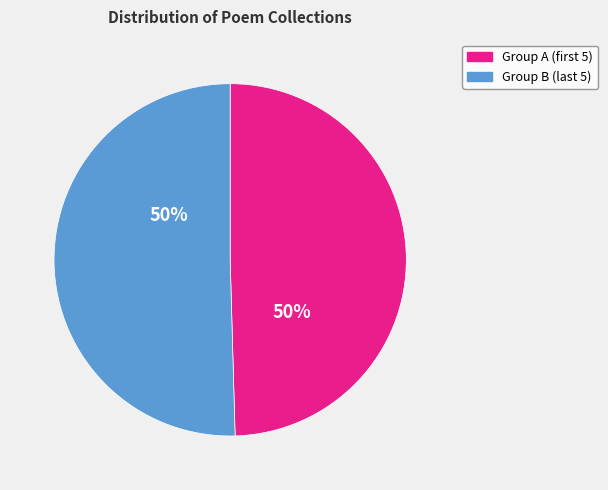

To the nearest percent, what is the average slice percentage?

50%